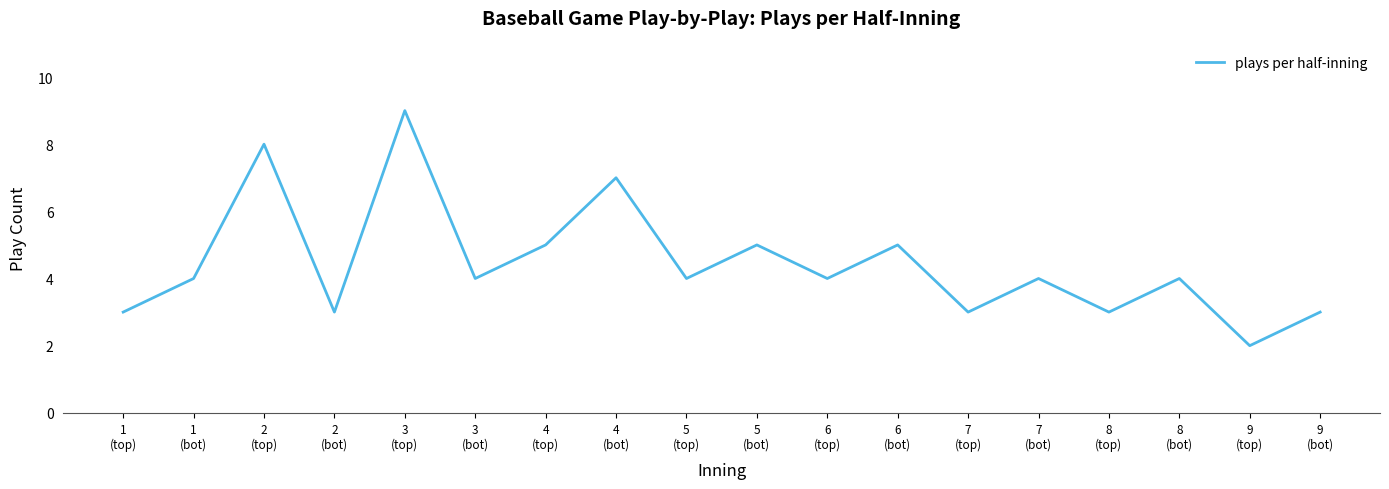

What is the change in value from 1
(top) to 7
(bot)?

+1